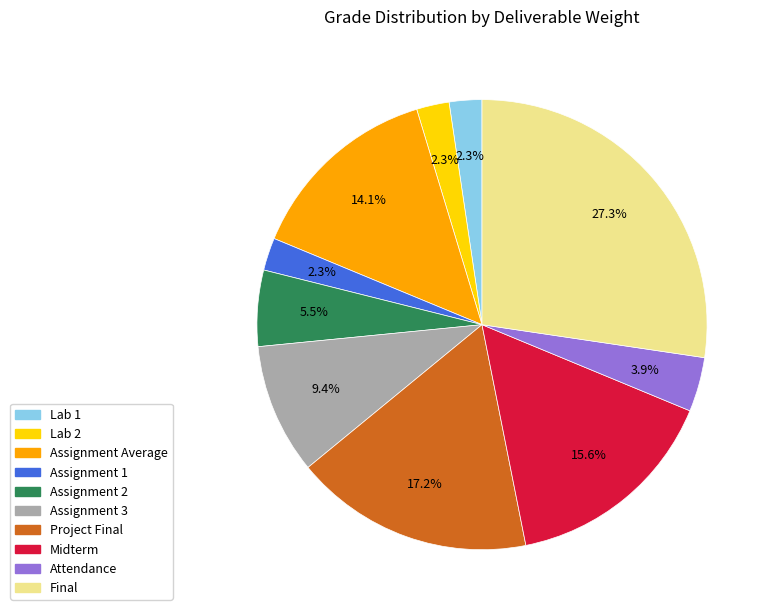

Does Lab 2 account for over 50% of the chart?

No